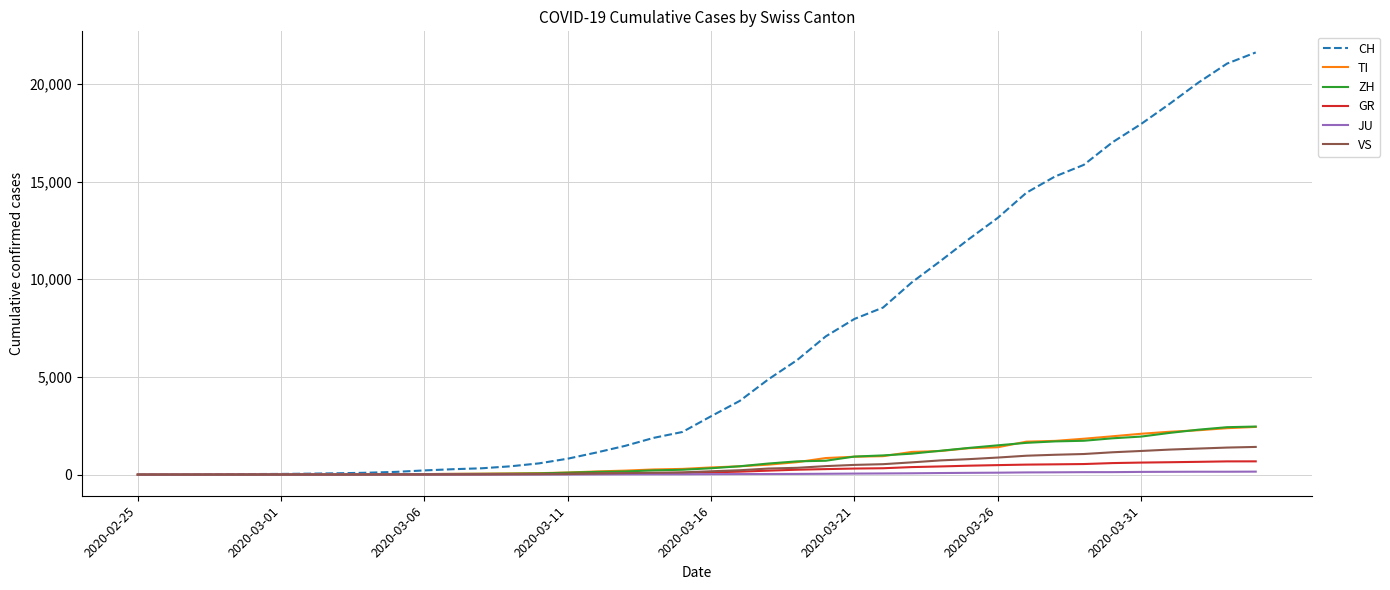

What is the highest value of the VS series?

1418